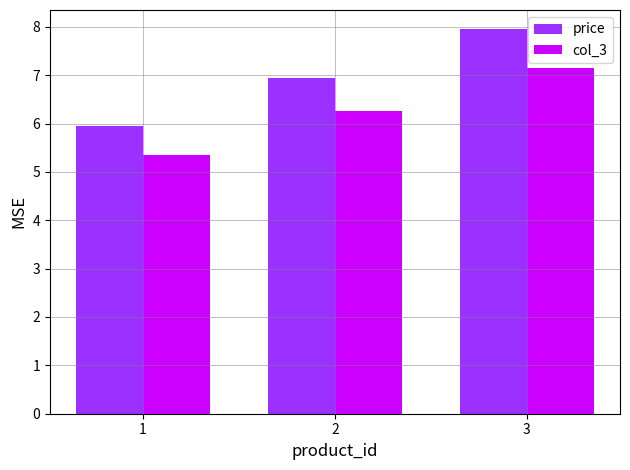

Reading left to right, list all the values displayed in this chart.

price: 6.0	7.0	8.0
col_3: 5.4	6.3	7.2